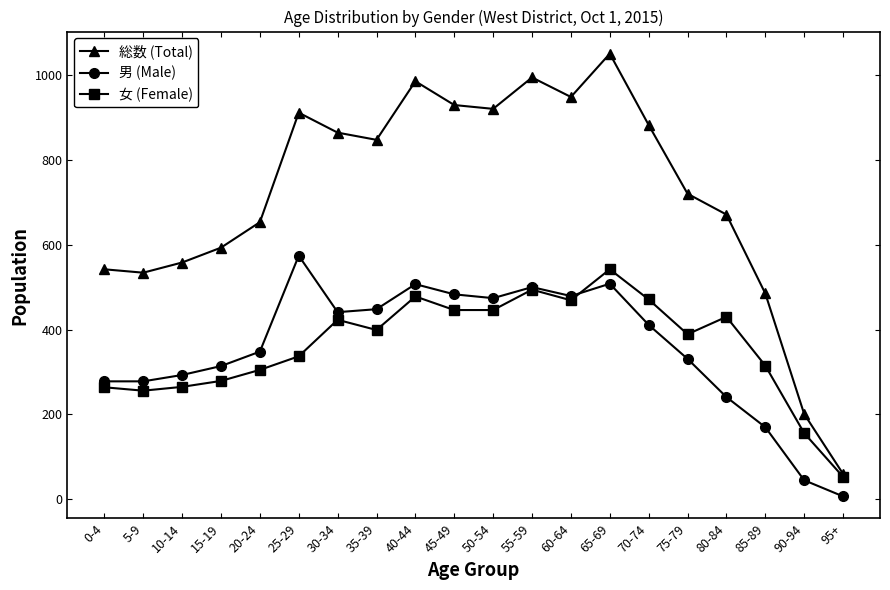

The 総数 (Total) series shows 929 at 45-49. True or false?

True